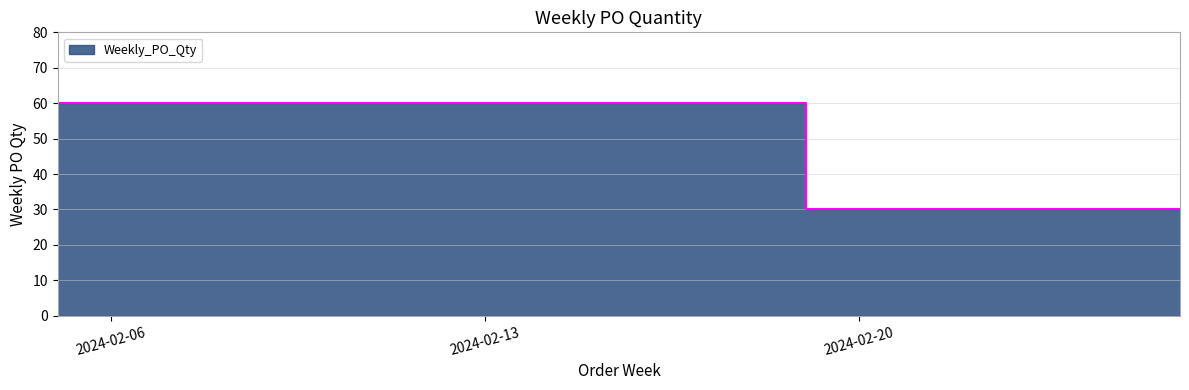

Read the value at 2024-02-26.

30